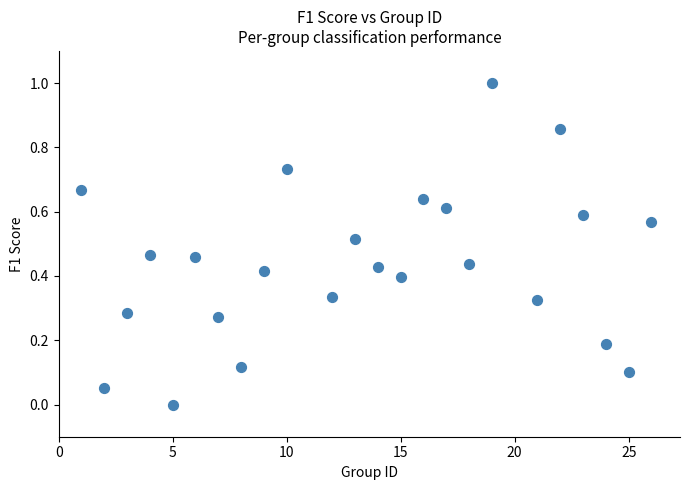

What is the range of X values (max minus min)?

25.0